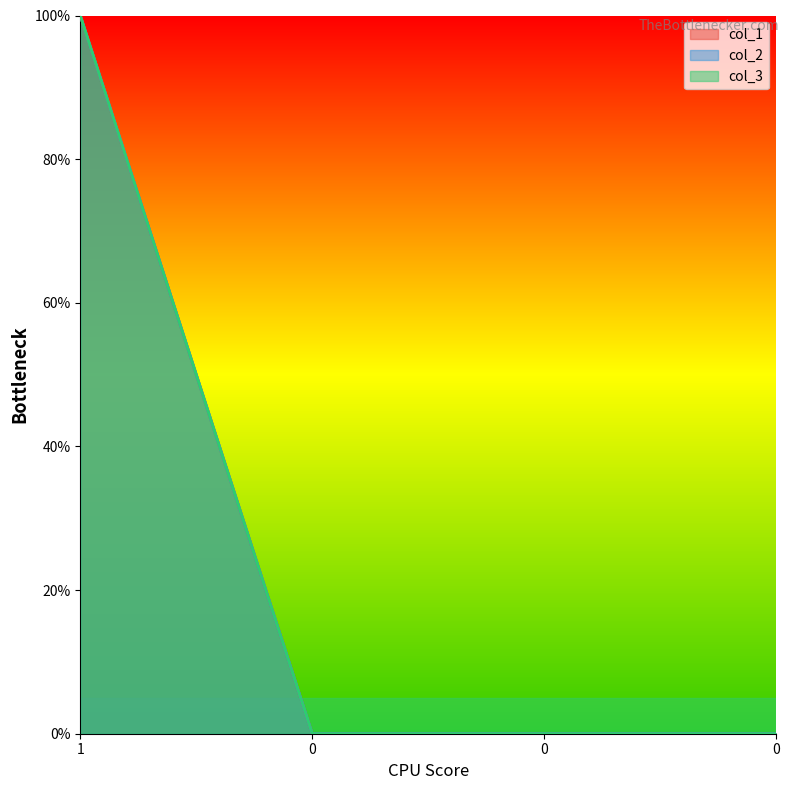

True or false: col_2 and col_1 intersect in this chart.

False